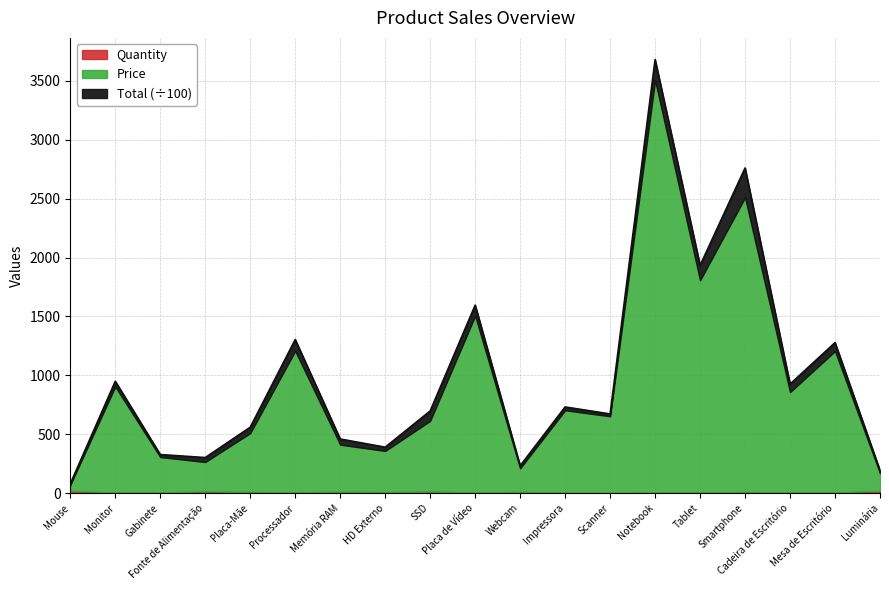

What is the minimum value for Price?

70